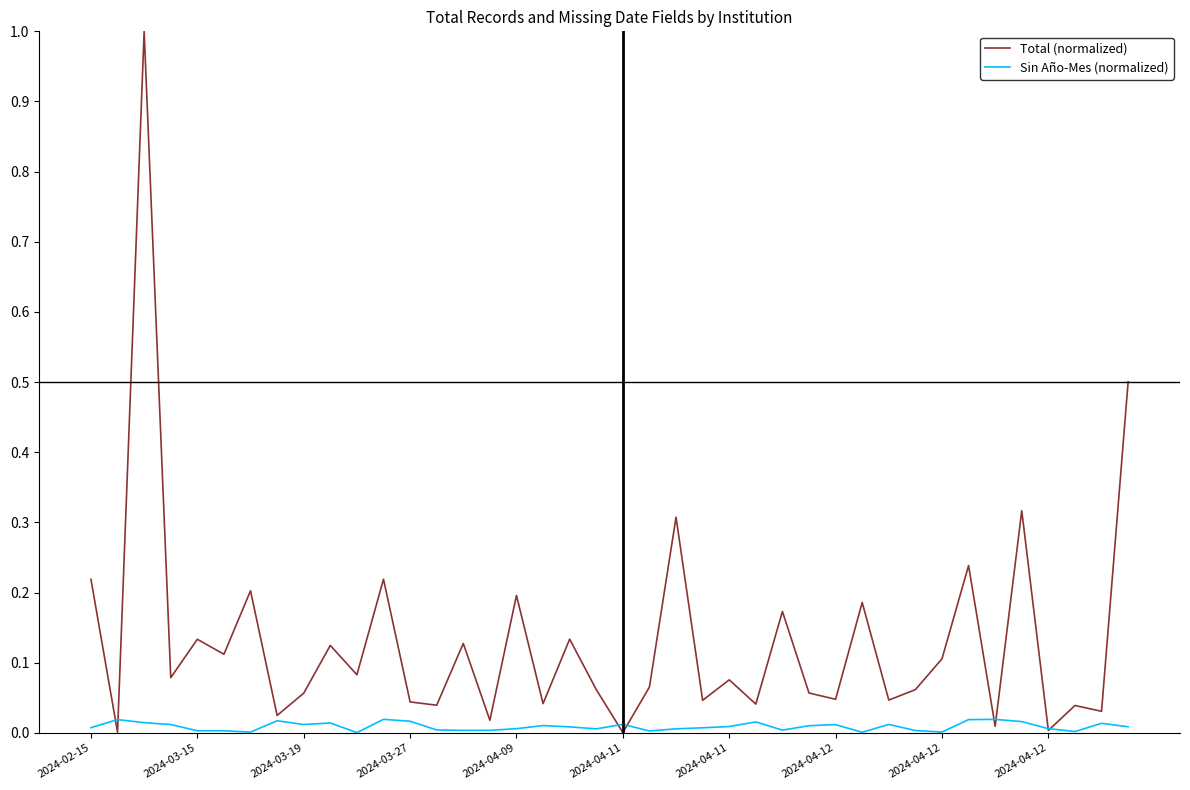

What are all the series names shown in the legend?

Total (normalized), Sin Año-Mes (normalized)